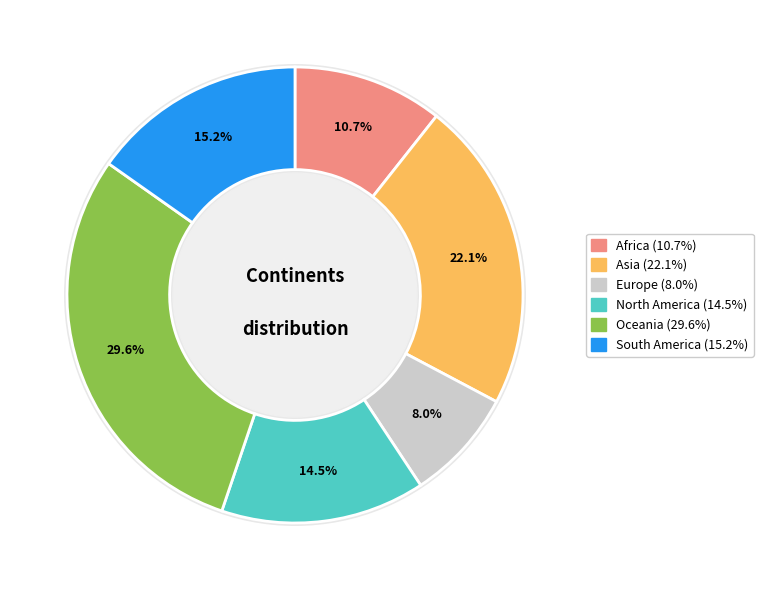

Is it true that Africa is 11% of the pie?

True